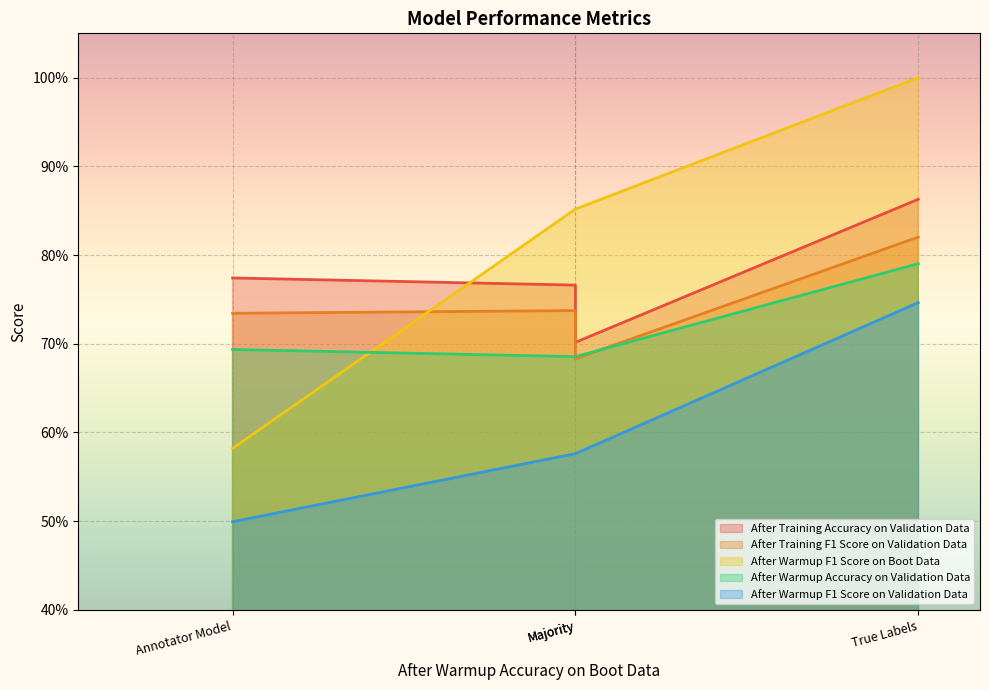

Count the number of data series in this chart.

5